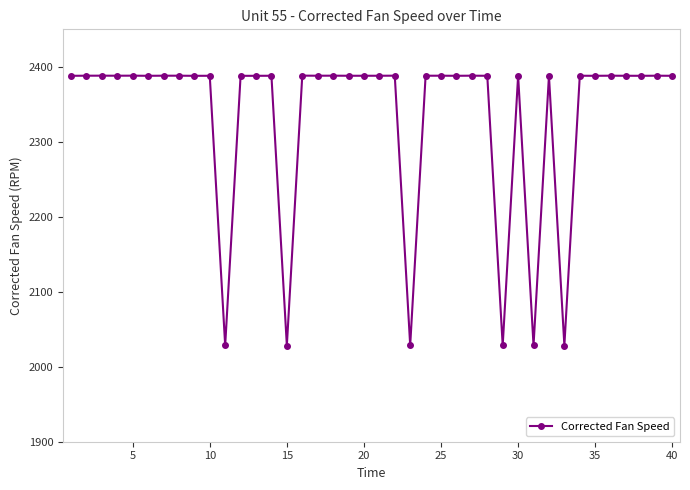

What is the value of the 38th point from the left?

2388.0